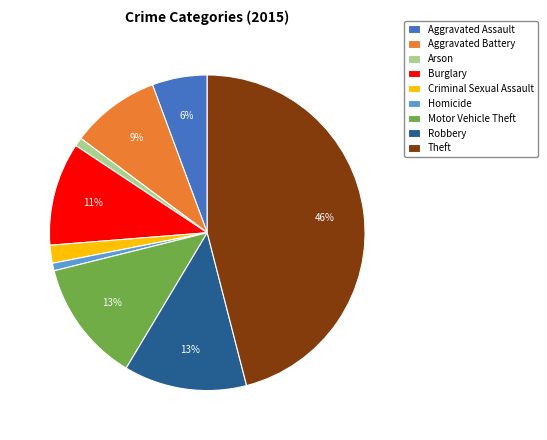

Do Aggravated Battery and Robbery together represent more than half of the pie?

No